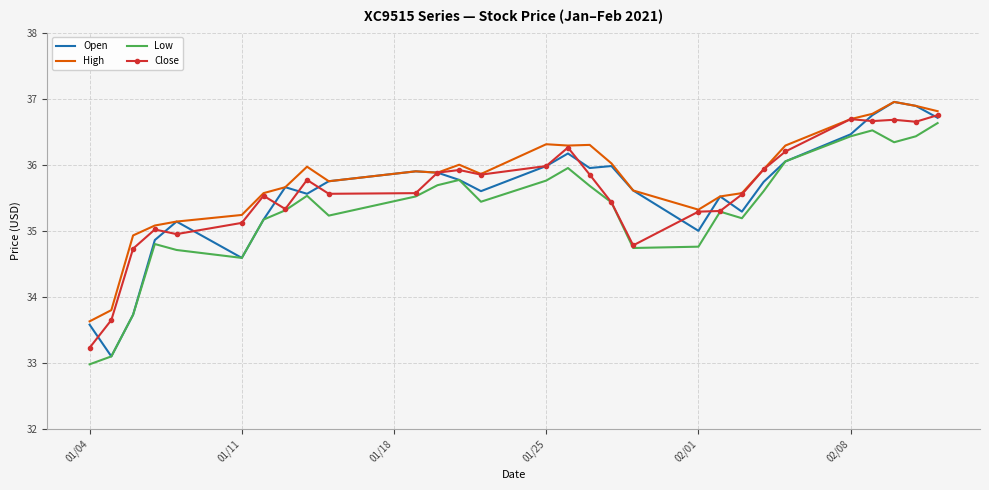

True or false: Low and High cross at least once.

False